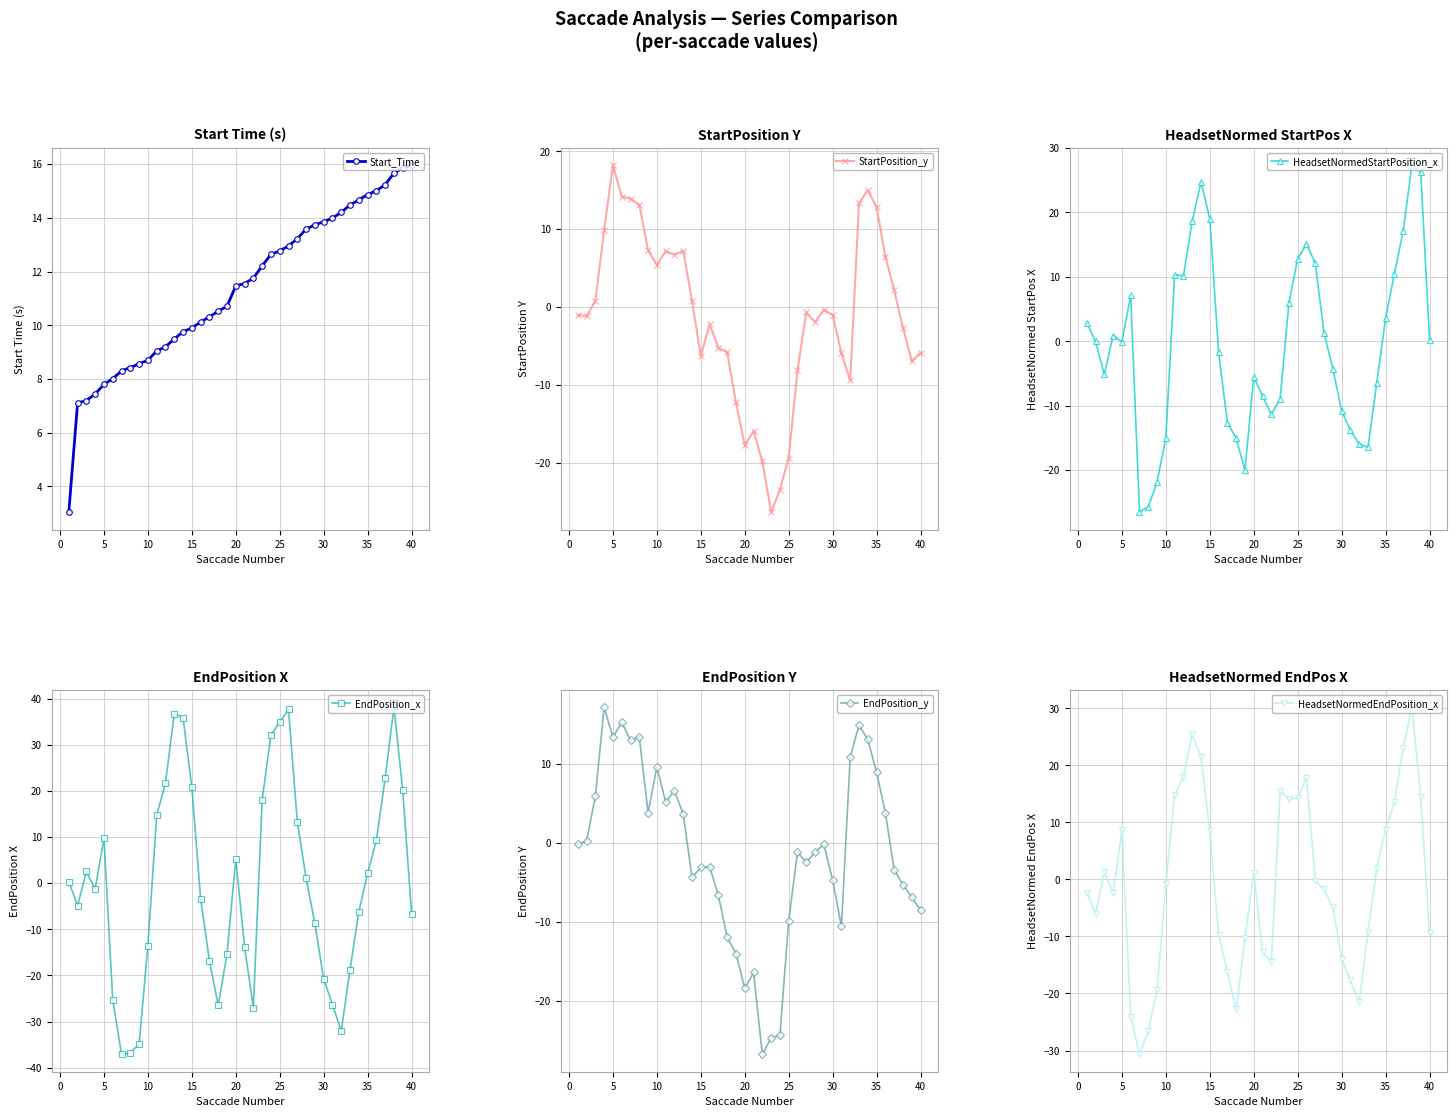

How many data points in Start_Time are less than 11?

19